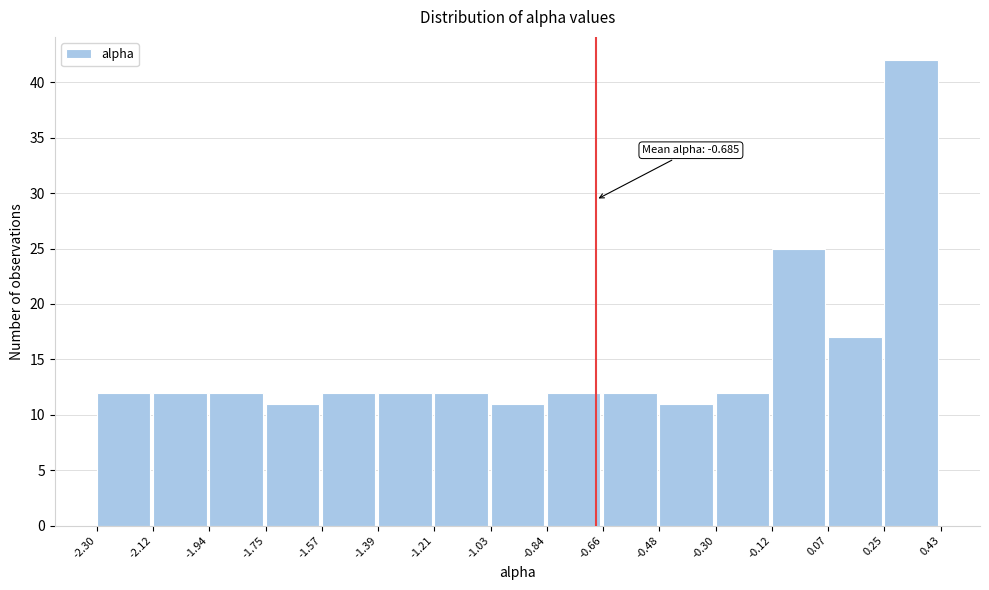

Over which range of the x-axis is the bar tallest?

0.25 to 0.43